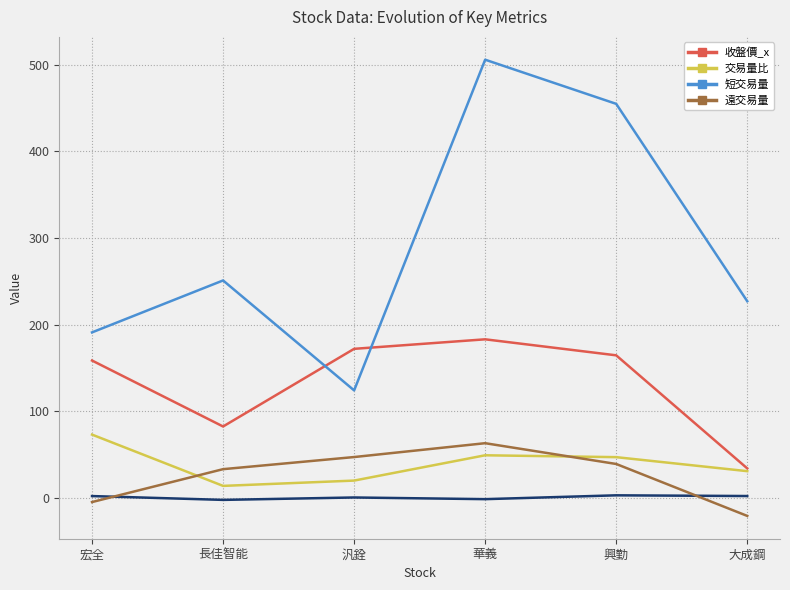

At how many categories does at least one series exceed 270?

2